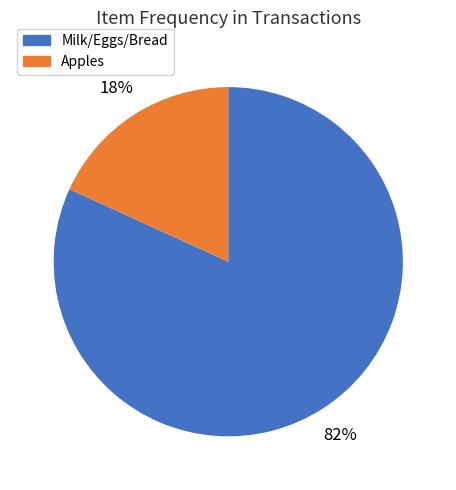

To the nearest percent, what is the difference between the largest and smallest slice percentages?

64%